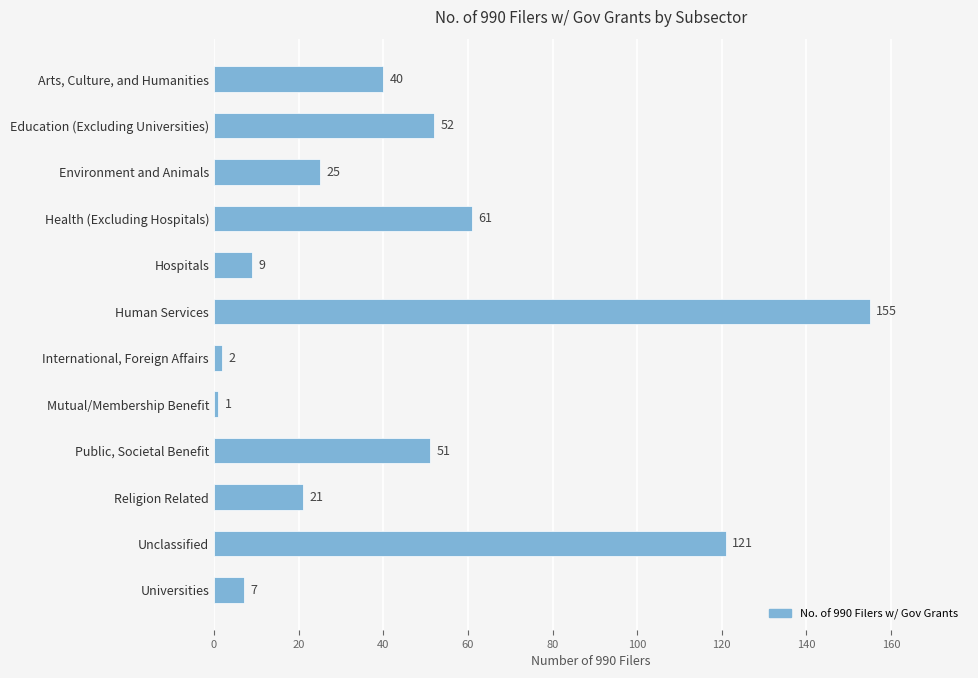

Which has a higher value, Universities or Mutual/Membership Benefit?

Universities